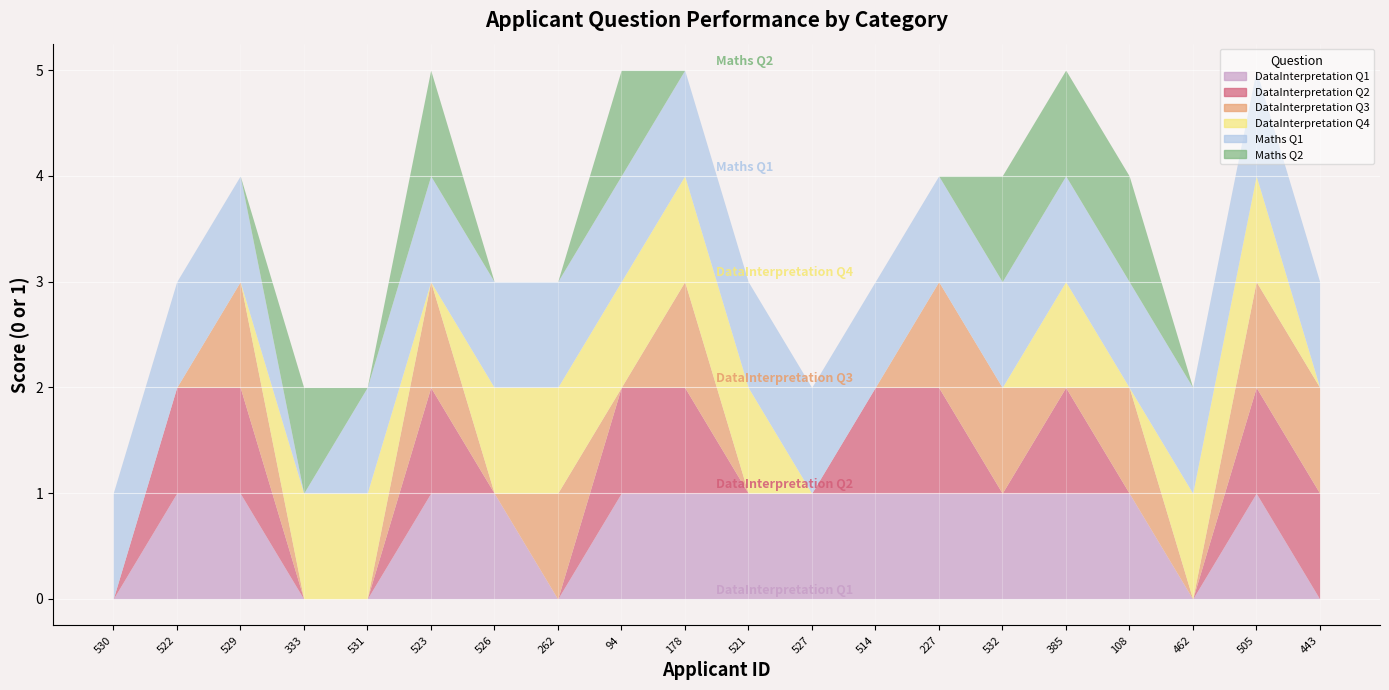

What is the difference between the maximum and minimum values in the DataInterpretation Q2 series?

1